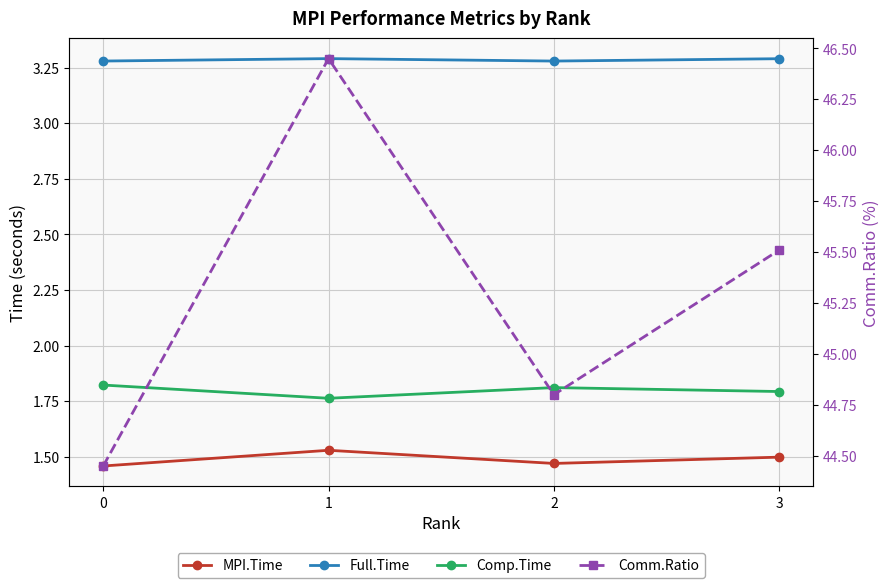

True or false: Comp.Time has a value of 3.0 at 0.

False